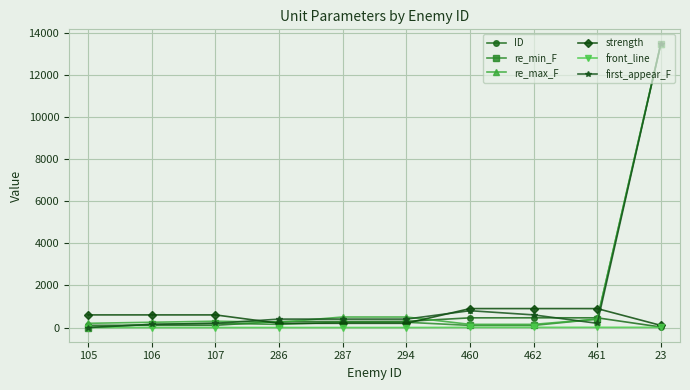

True or false: re_max_F and front_line intersect in this chart.

False